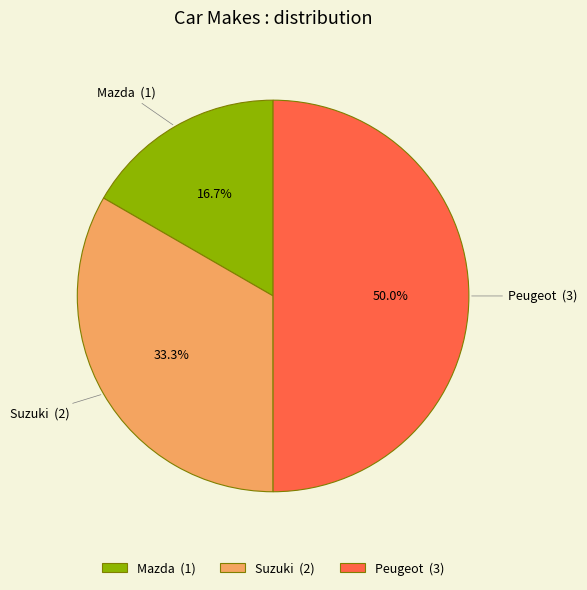

To the nearest percent, what percentage of the pie is Peugeot?

50%